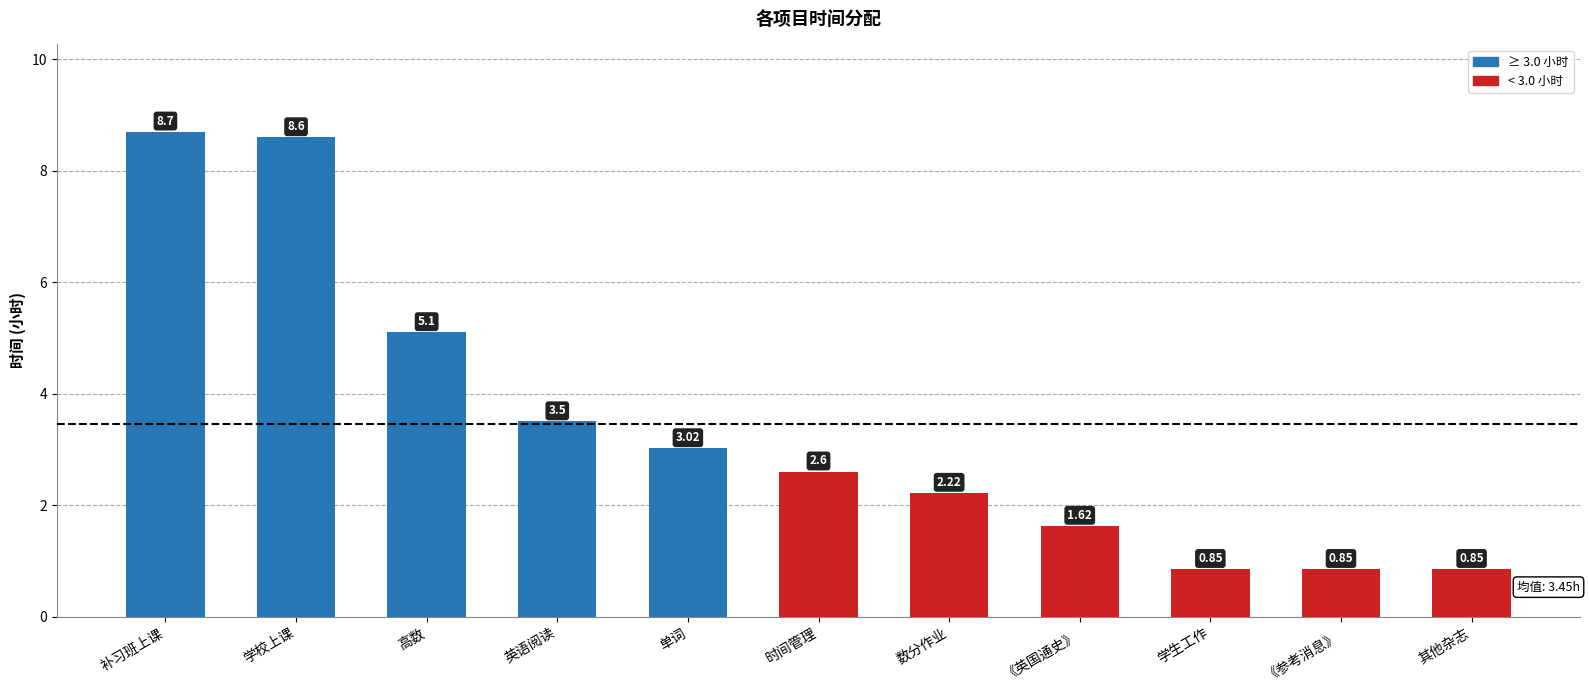

What is the sum of all values?

37.9